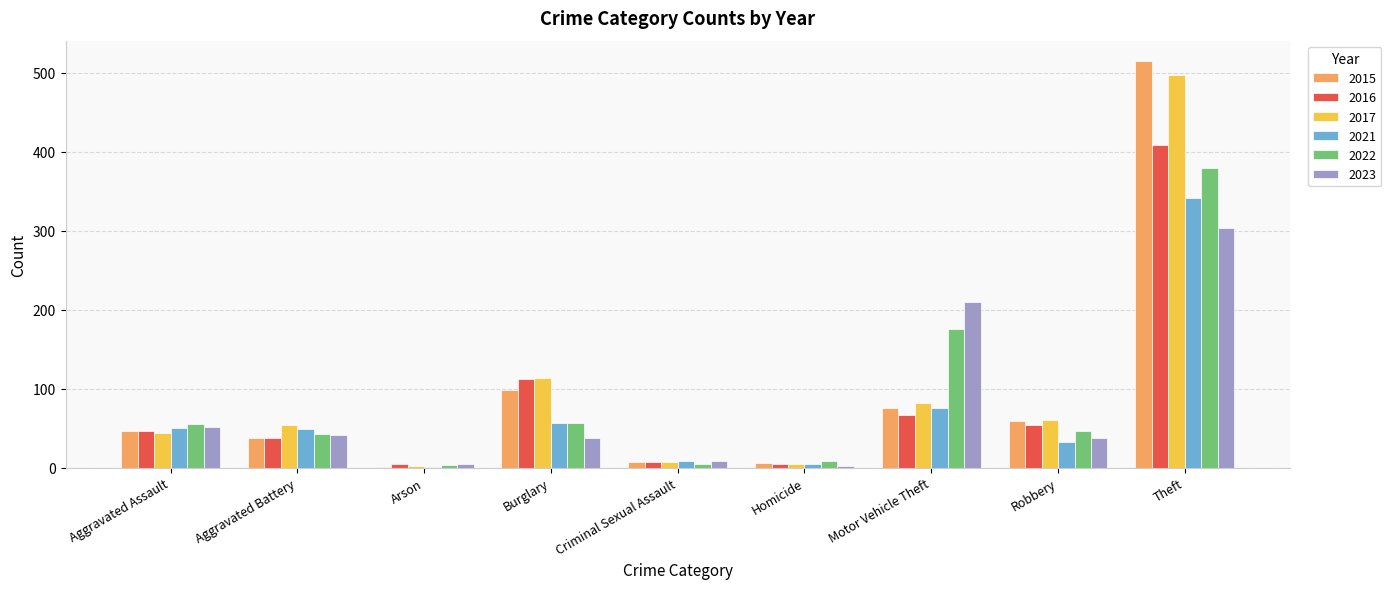

At which label does 2022 reach its peak?

Theft